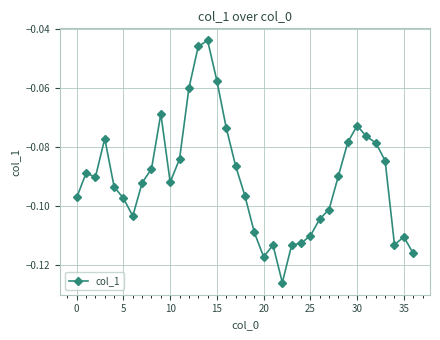

True or false: the data has more than 1 interior local peaks.

True